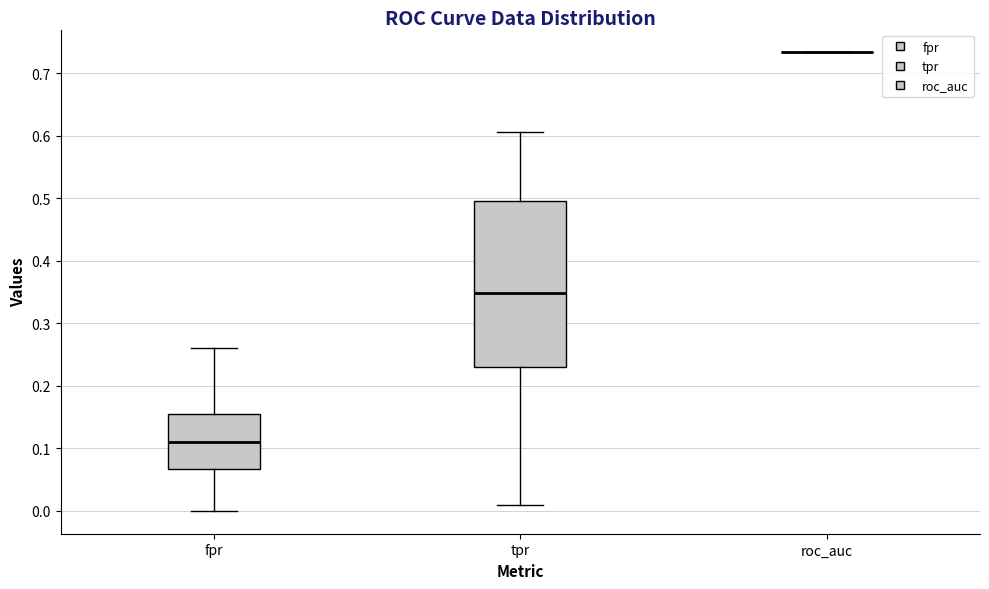

Which box is the tallest, from its lower edge to its upper edge?

tpr